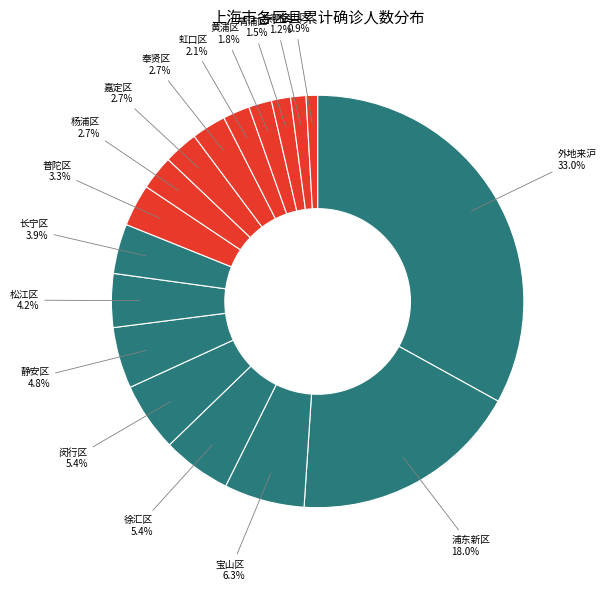

True or false: 金山区 accounts for 11% of the total.

False